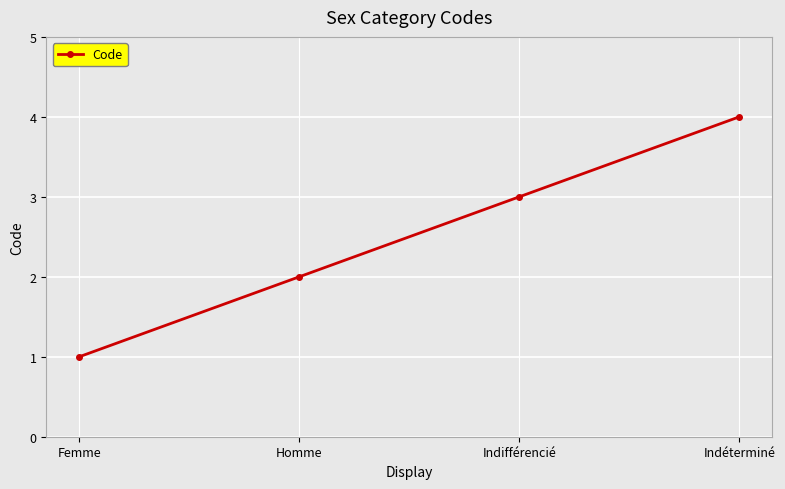

Count the values in the range 2 to 4.

3